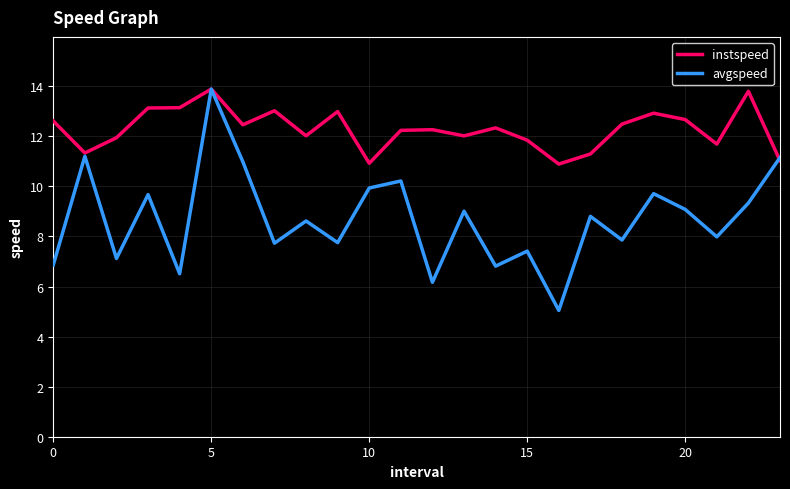

Rank the series by their average value, from highest to lowest.

instspeed, avgspeed